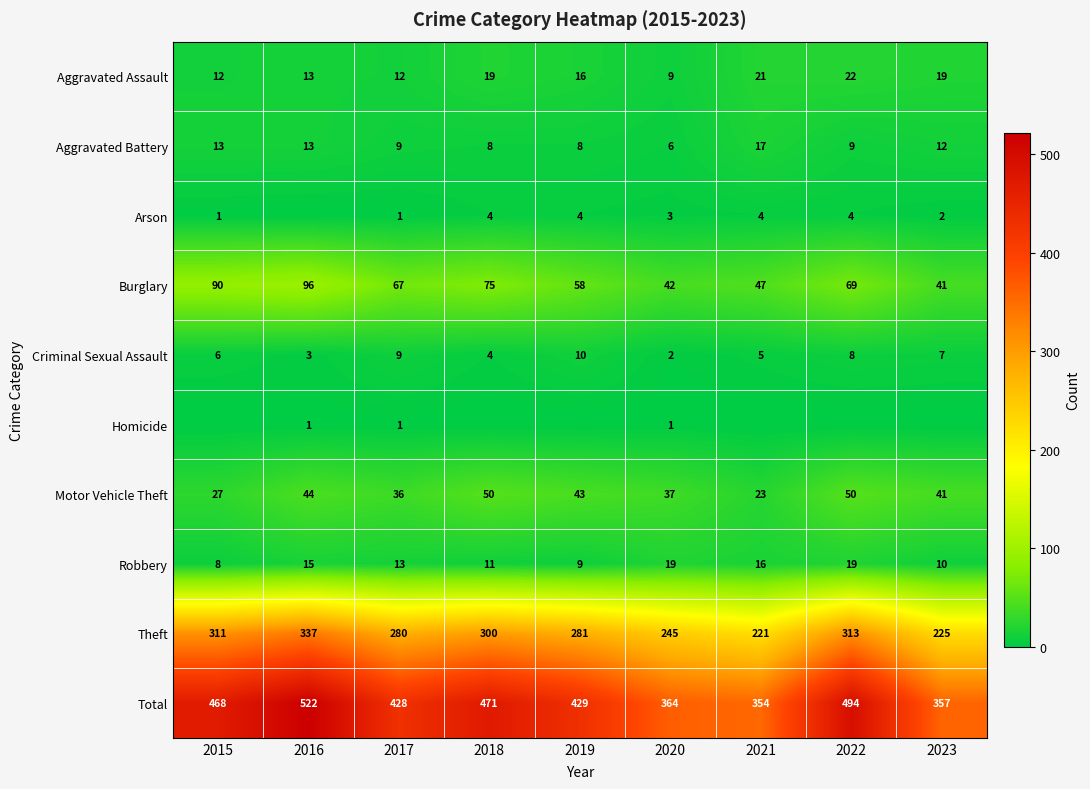

Read the Total value at 2017, to the nearest 50.

450